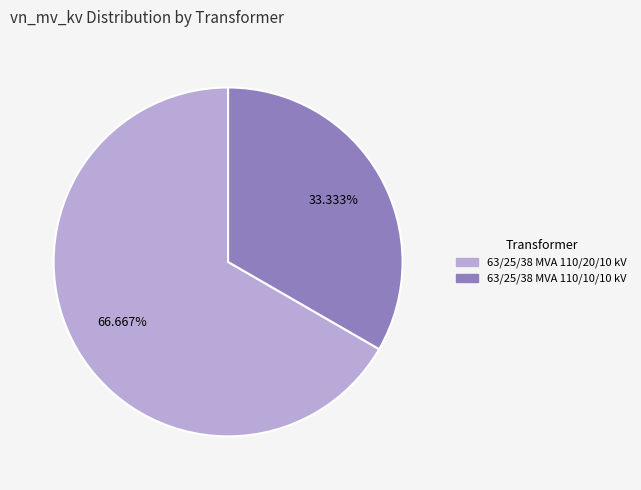

How many slices are in this pie chart?

2